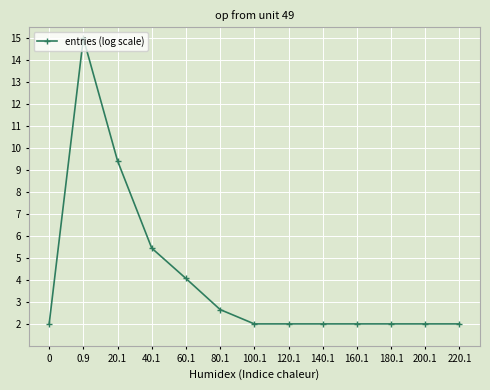

What is the difference between the second highest and second lowest values?

7.4